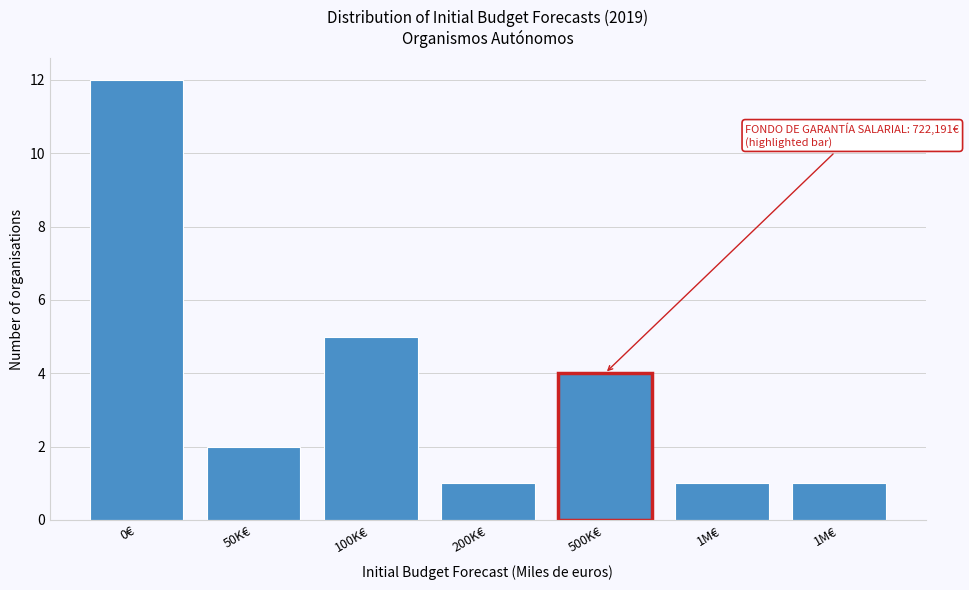

How many data points does each series have?

7